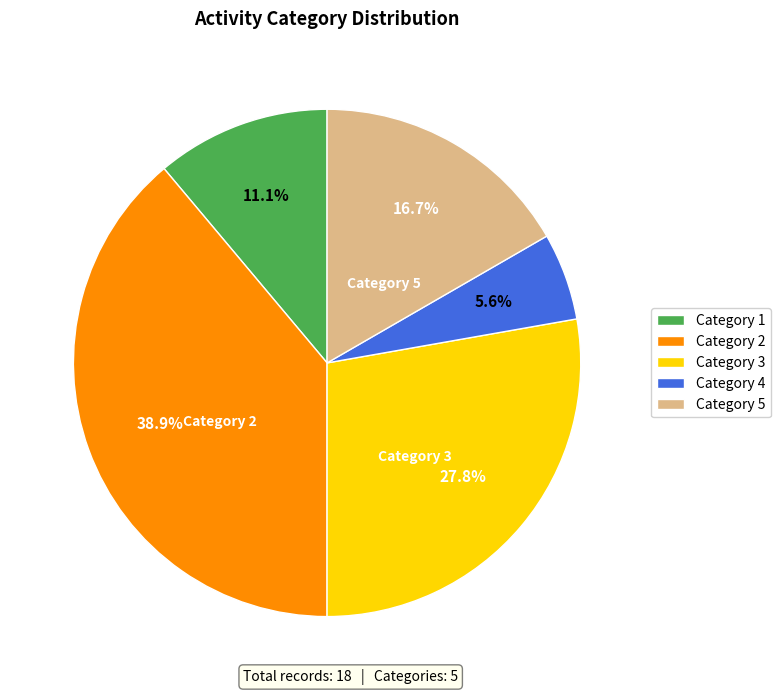

Which slice is the largest?

Category 2